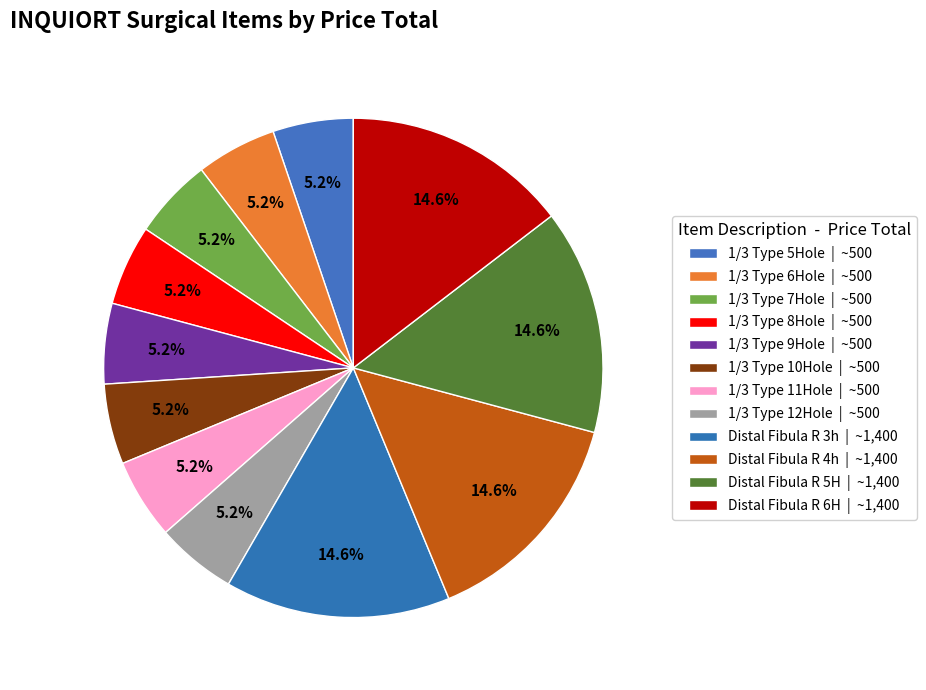

To the nearest percent, what portion does 1/3 Type 8Hole represent?

5%